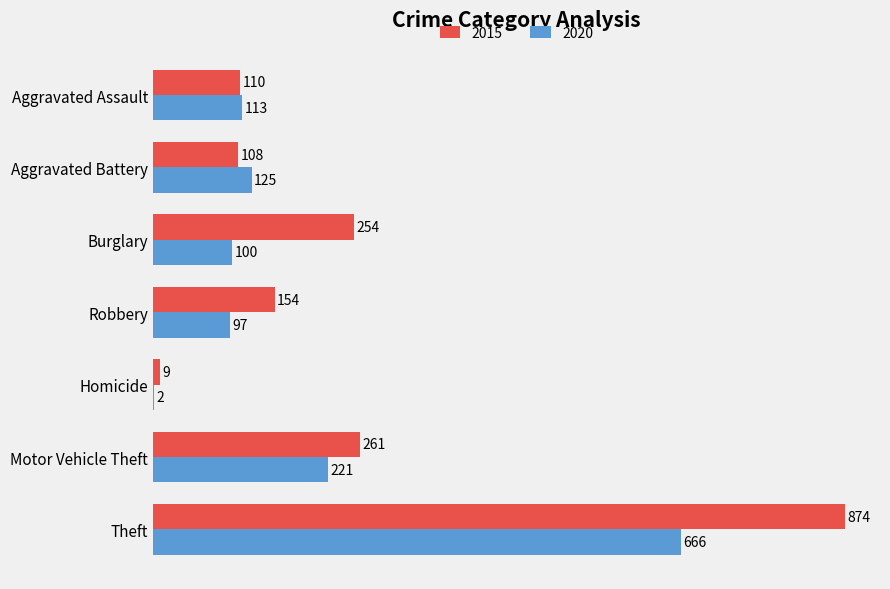

What is the sum of all 2020 values?

1324